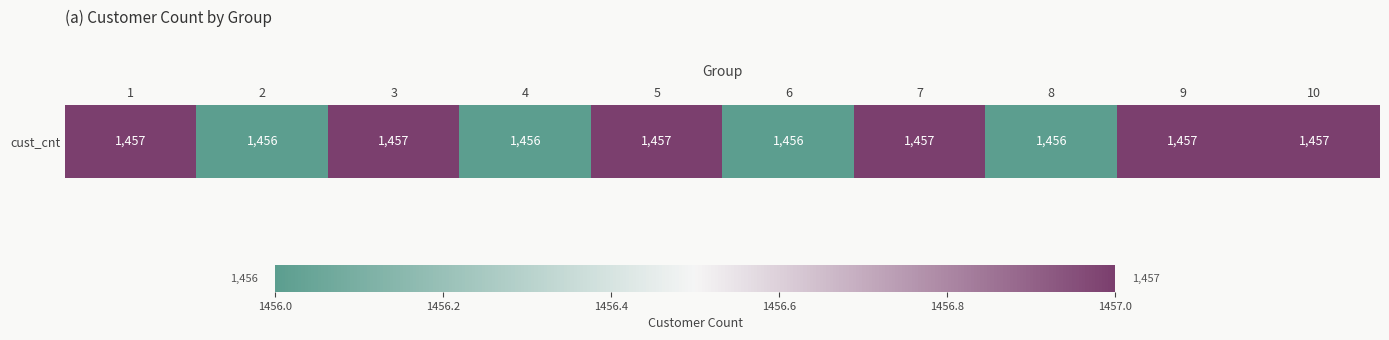

At which category does the chart reach its minimum across all series?

2